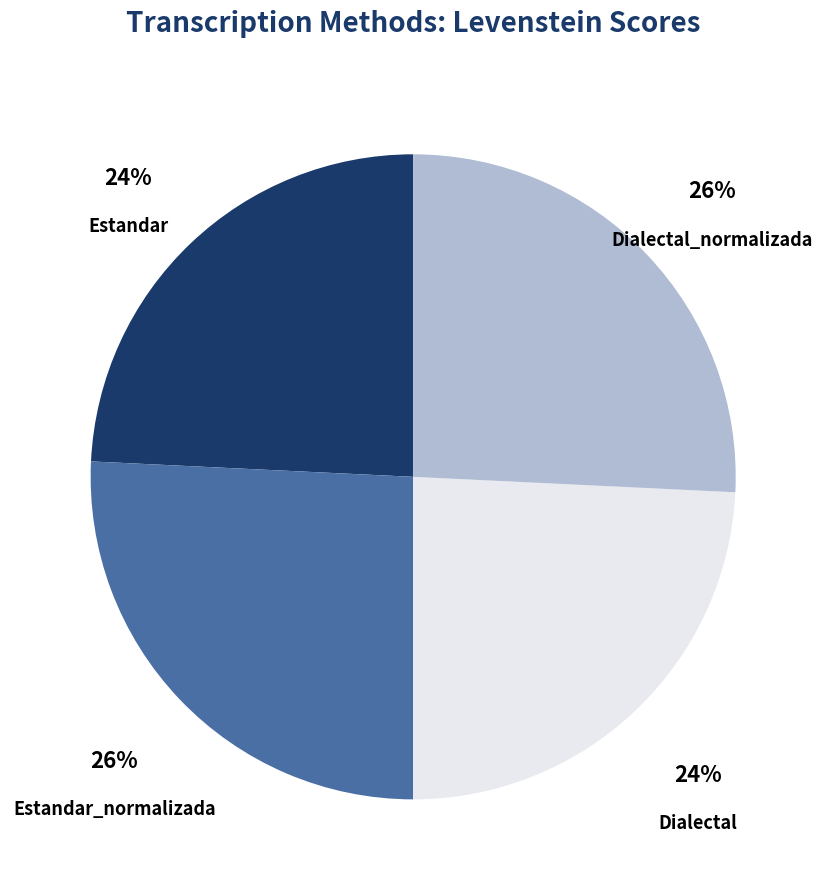

Is there any slice that represents more than half of the pie?

No